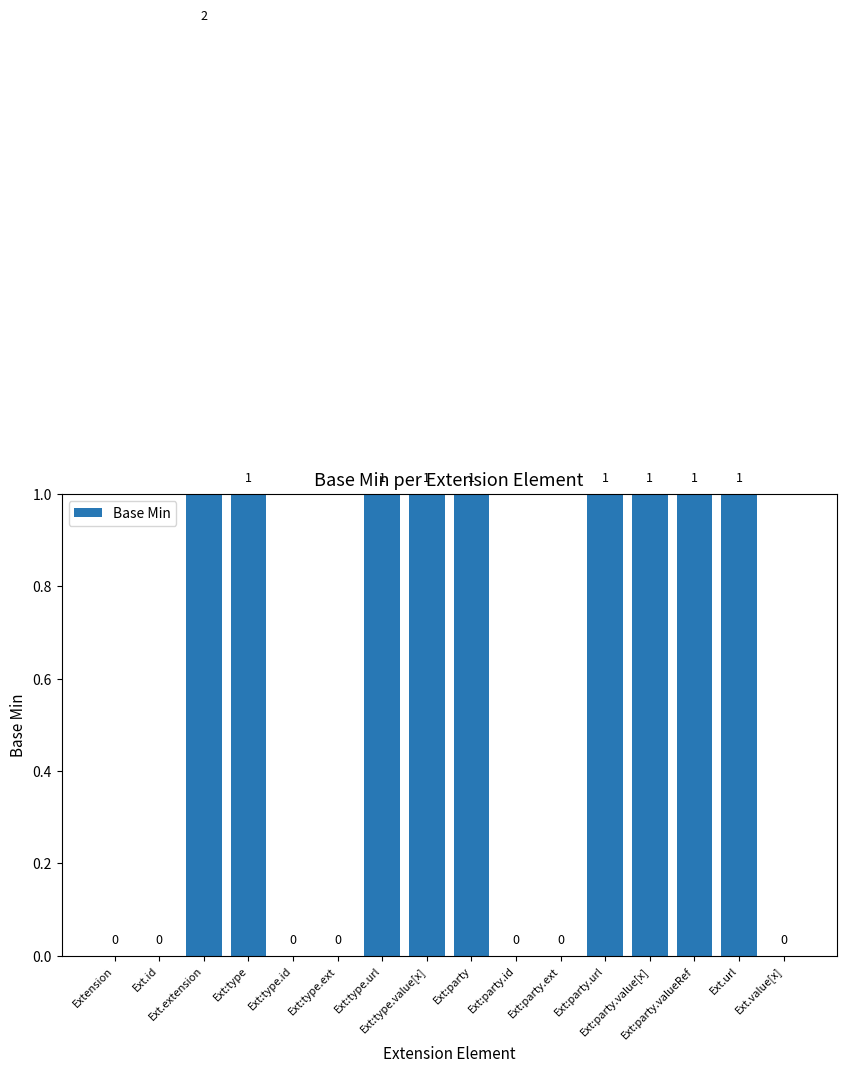

Is it true that the value at Ext:party.value[x] is 1?

True